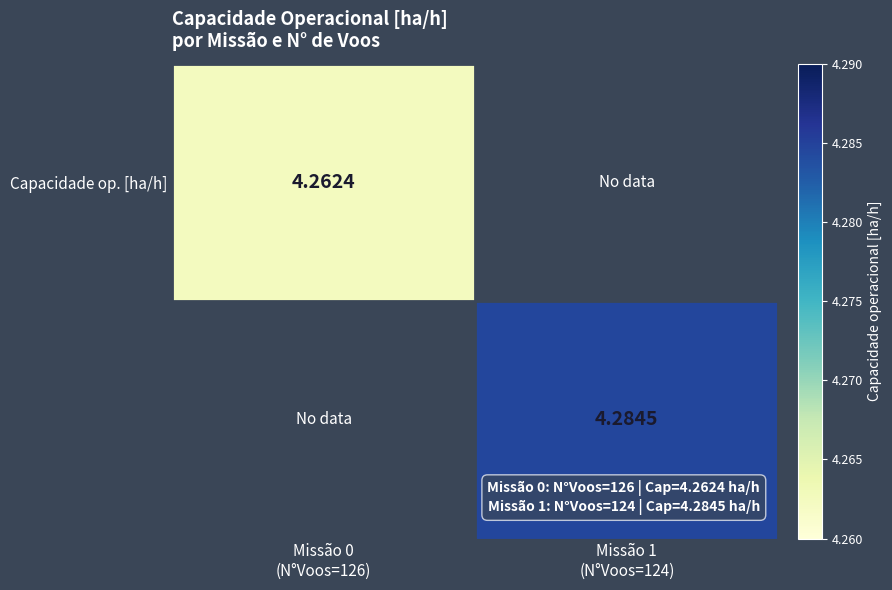

At how many categories does at least one series exceed 4?

2